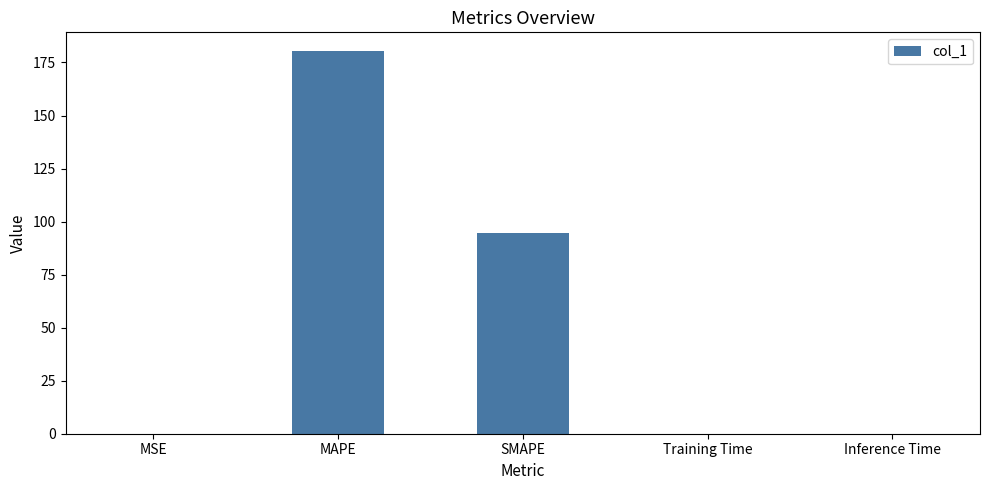

Are the bars horizontal?

No